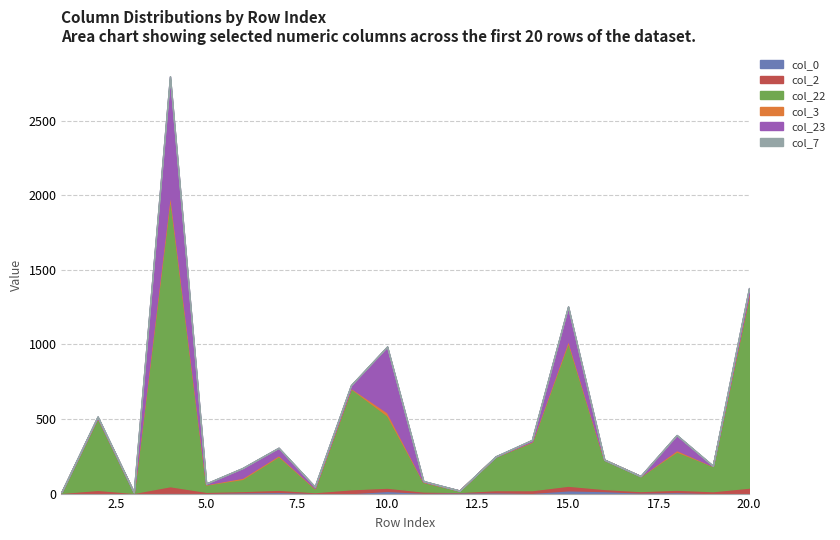

Reading left to right, extract all data points from this chart.

col_0: 1=3.1	2=3.2	3=3.0	4=6.0	5=5.3	6=8.8	7=11.2	8=5.0	9=3.6	10=18.2	11=6.2	12=8.1	13=8.8	14=5.5	15=22.2	16=17.3	17=7.5	18=10.6	19=3.6	20=4.5
col_2: 1=2.0	2=22.0	3=2.0	4=44.0	5=7.0	6=9.0	7=15.0	8=5.0	9=26.0	10=22.0	11=8.0	12=3.0	13=15.0	14=18.0	15=31.0	16=14.0	17=10.0	18=16.0	19=13.0	20=36.0
col_22: 1=4.0	2=484.0	3=4.0	4=1936.0	5=49.0	6=81.0	7=225.0	8=25.0	9=676.0	10=484.0	11=64.0	12=9.0	13=225.0	14=324.0	15=961.0	16=196.0	17=100.0	18=256.0	19=169.0	20=1296.0
col_3: 1=0.0	2=2.0	3=0.0	4=28.0	5=2.0	6=8.0	7=7.0	8=3.0	9=4.0	10=21.0	11=2.0	12=0.0	13=0.0	14=3.0	15=15.0	16=0.0	17=0.0	18=10.0	19=0.0	20=6.0
col_23: 1=0.0	2=4.0	3=0.0	4=784.0	5=4.0	6=64.0	7=49.0	8=9.0	9=16.0	10=441.0	11=4.0	12=0.0	13=0.0	14=9.0	15=225.0	16=0.0	17=0.0	18=100.0	19=0.0	20=36.0
col_7: 1=2.0	2=3.0	3=2.0	4=0.0	5=1.0	6=0.0	7=0.0	8=0.0	9=2.0	10=0.0	11=0.0	12=0.0	13=2.0	14=0.0	15=1.0	16=1.0	17=0.0	18=0.0	19=3.0	20=0.0